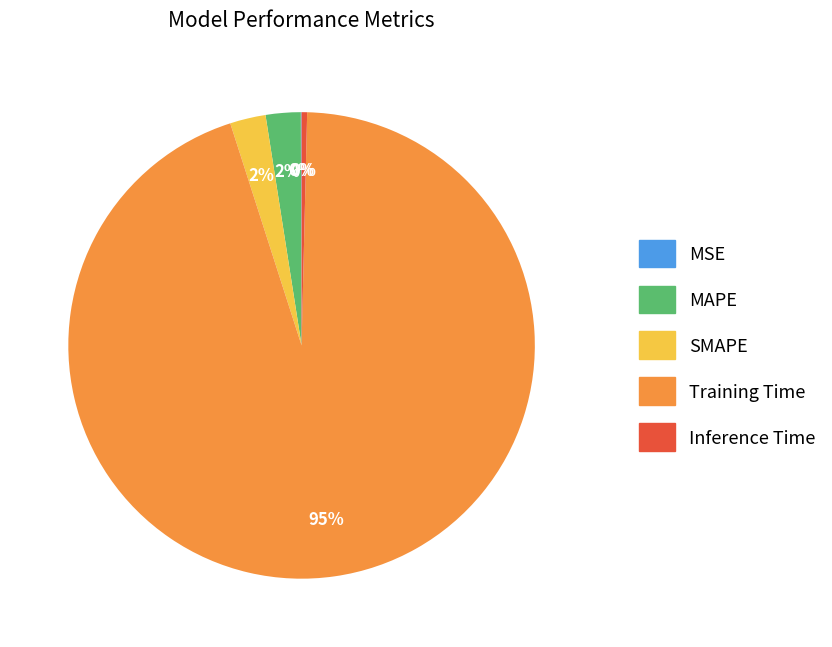

To the nearest percent, what portion does MAPE represent?

2%